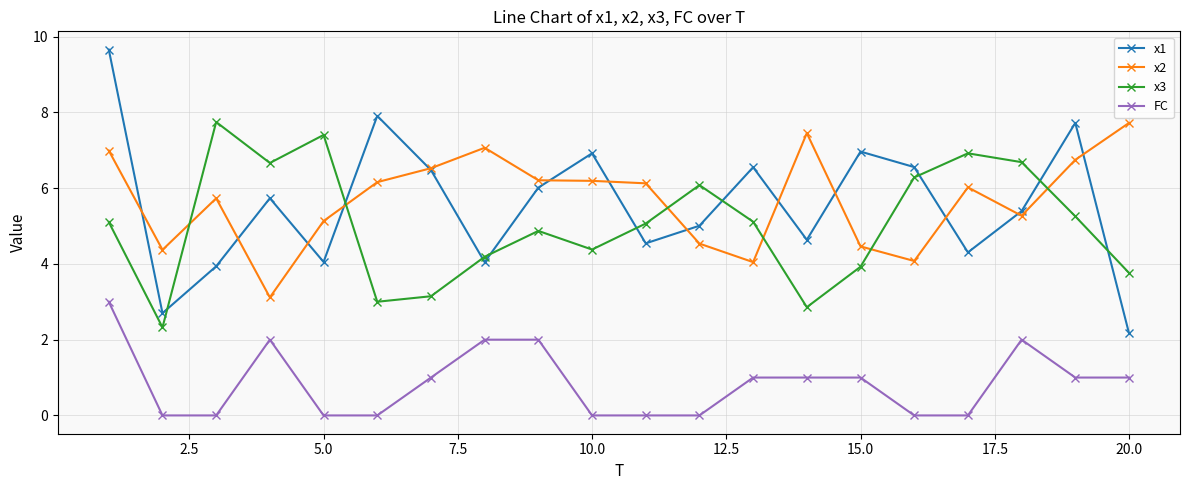

What is the value of the x1 point at the 8th from the left?

4.0